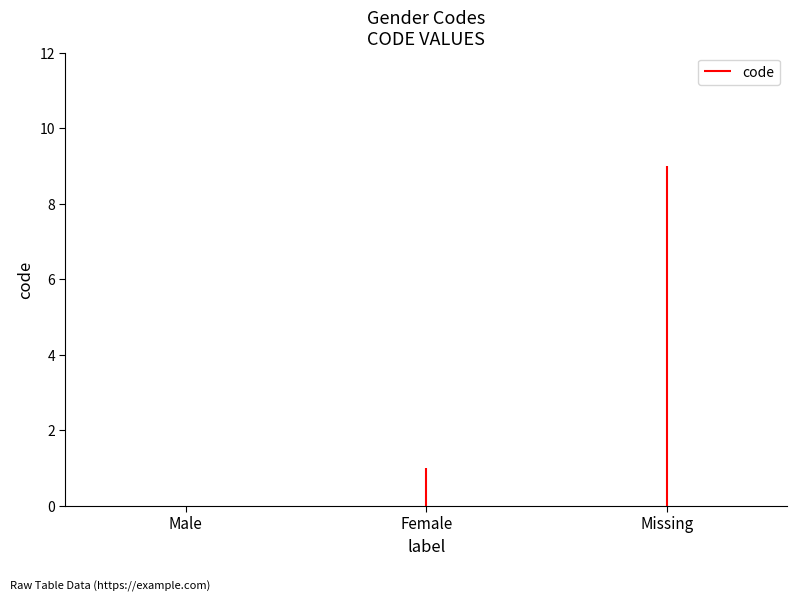

The value at Female is 1. True or false?

True